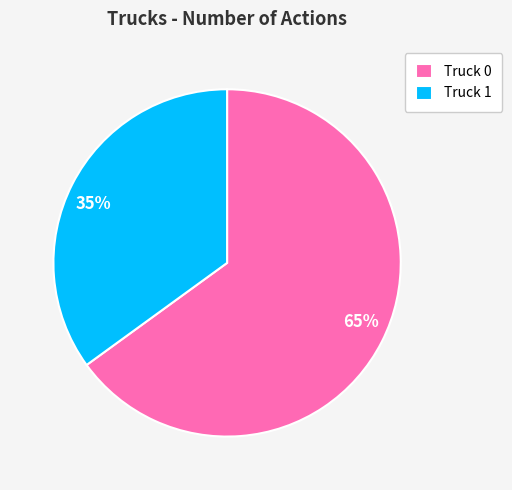

Count the number of slices in the pie.

2